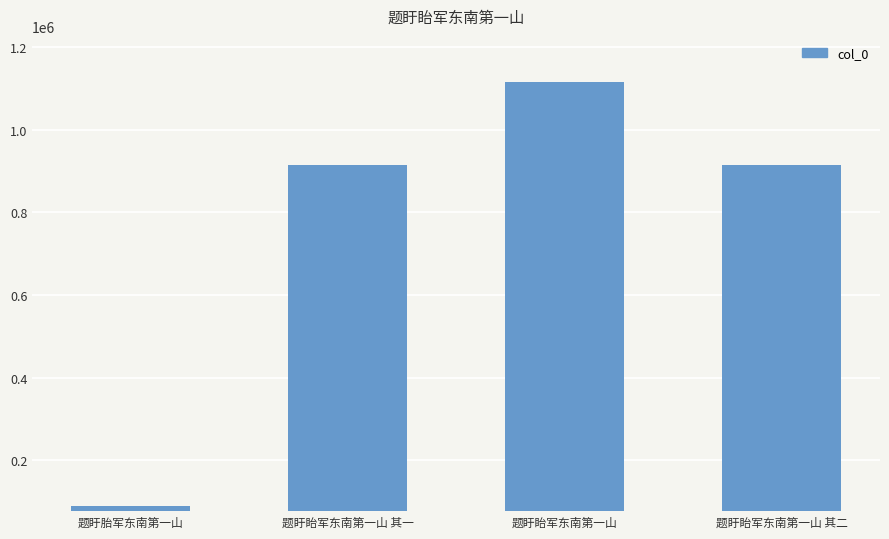

What is the average value?

758936